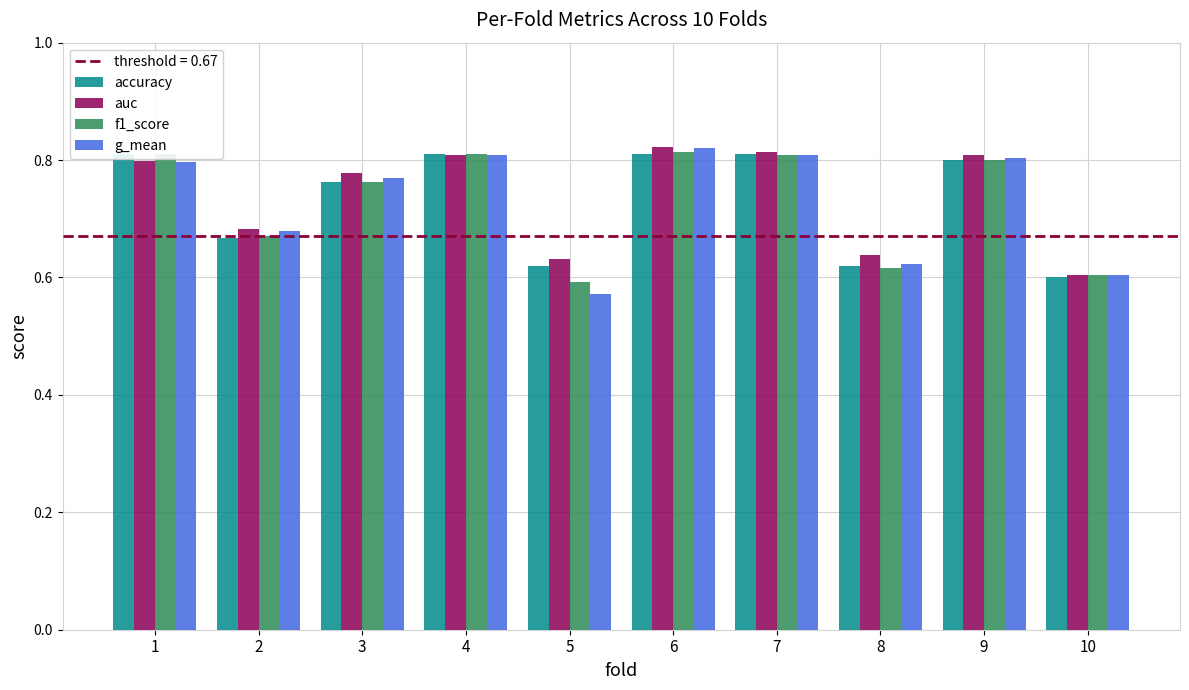

The value of f1_score at 5 is 0.1. True or false?

False